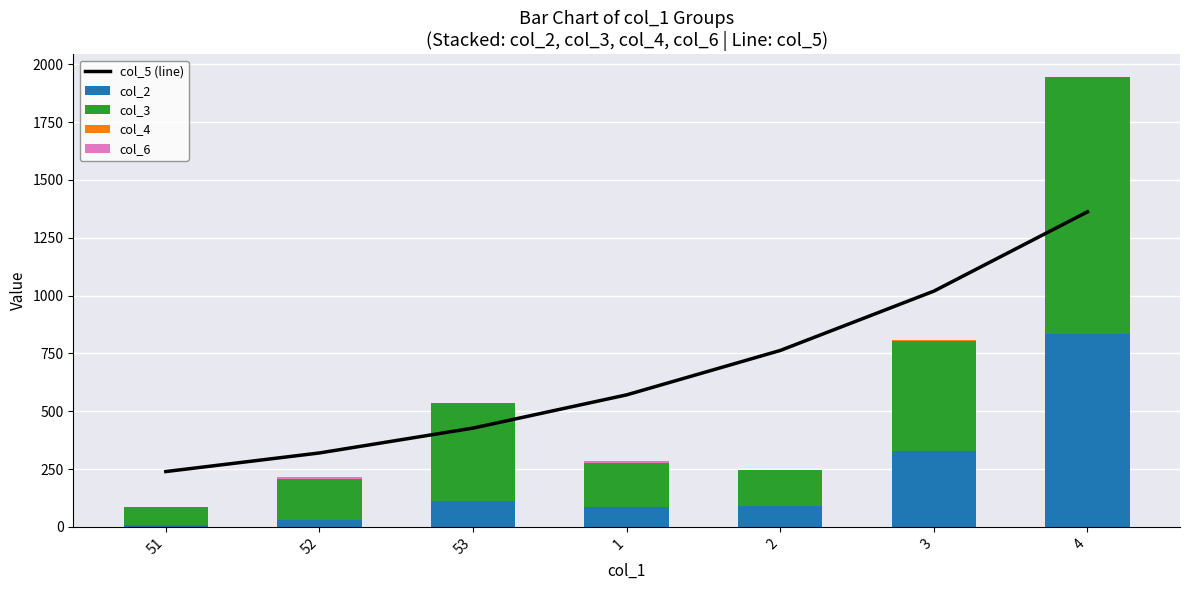

Which series has the largest range (max minus min)?

col_5 (line)